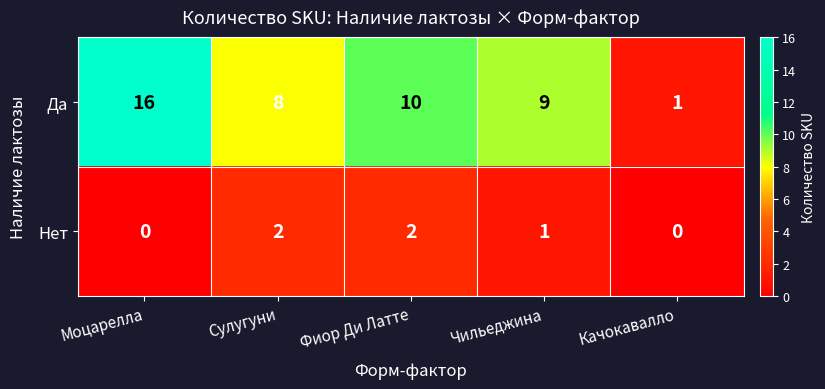

What is the difference between the Да values at Моцарелла and Качокавалло?

15